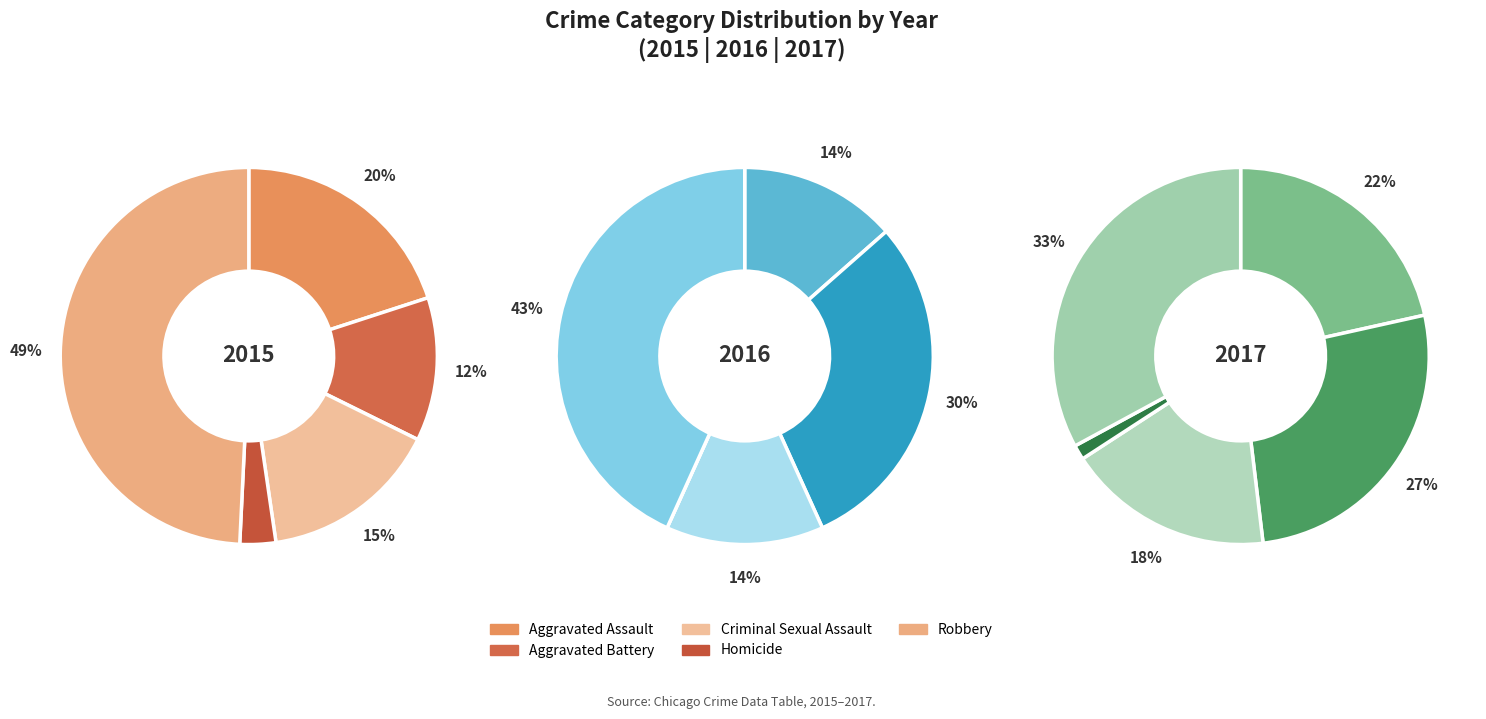

What is the ratio of the value at Aggravated Battery to the value at Criminal Sexual Assault?

0.8